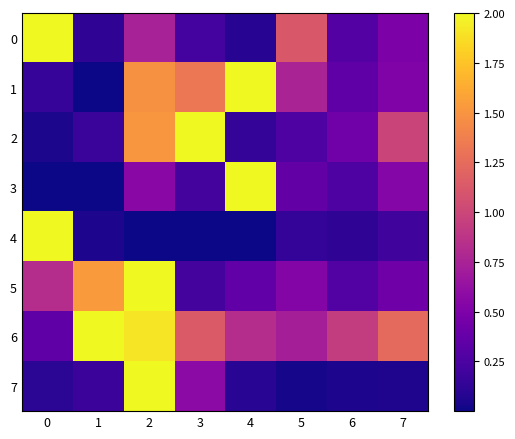

List the series in order of their peak value, lowest first.

0, 1, 2, 3, 4, 5, 6, 7